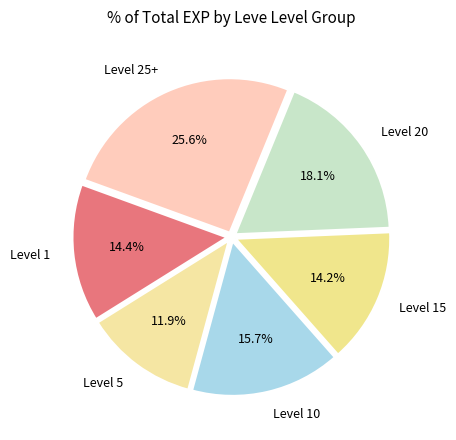

What portion of the pie excludes Level 25+?

74.4%